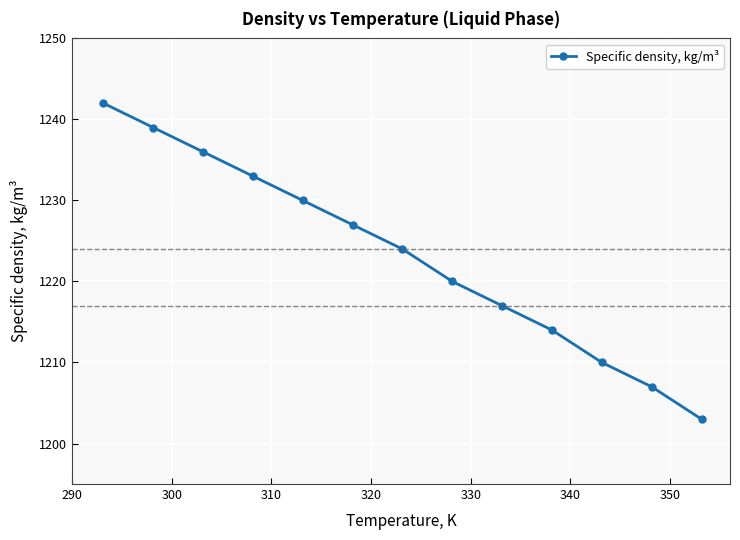

What is the value of the 5th point from the left?

1230